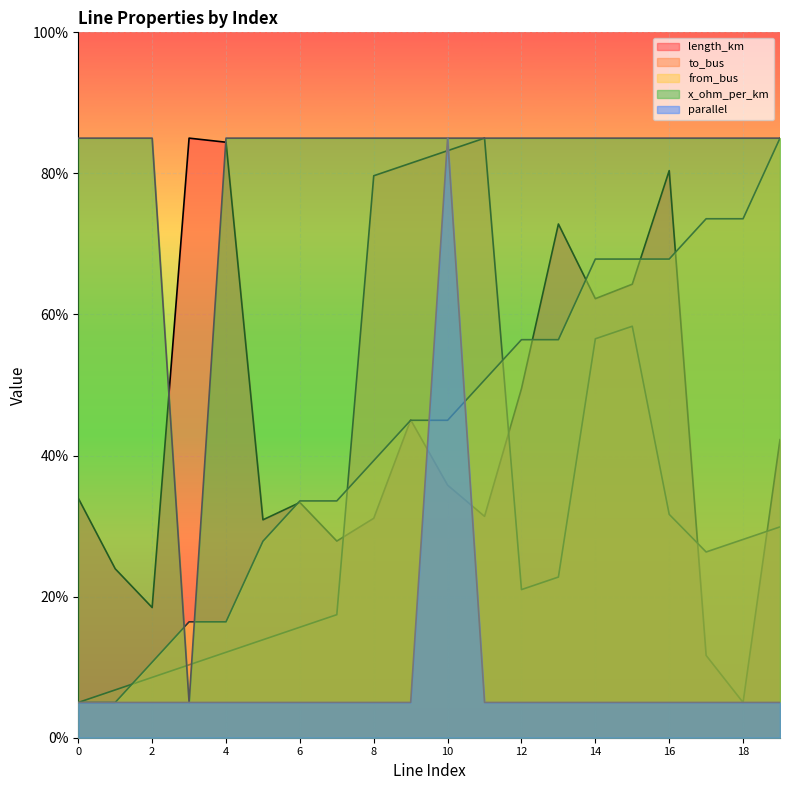

What are all the series names shown in the legend?

length_km, to_bus, from_bus, x_ohm_per_km, parallel